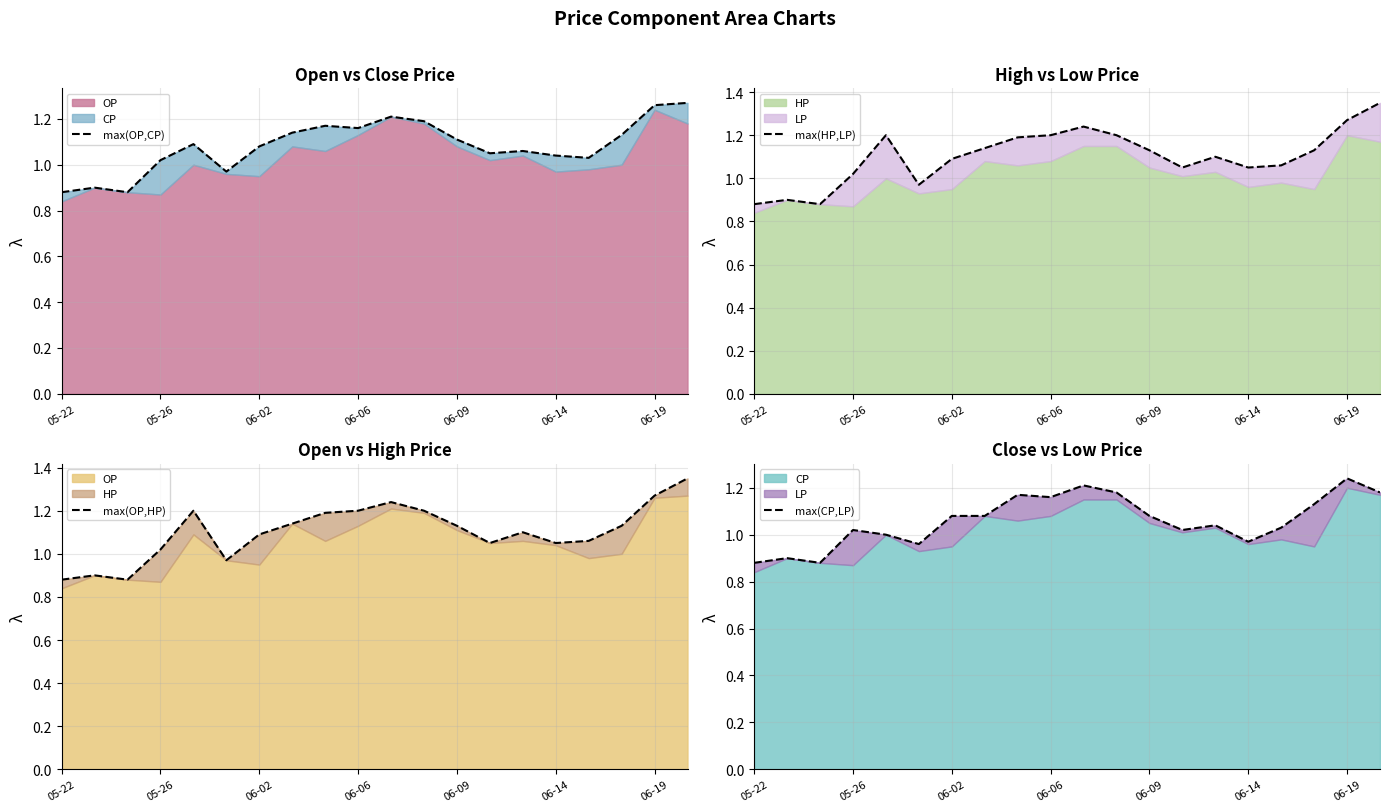

What is the maximum value for max(HP,LP)?

1.4